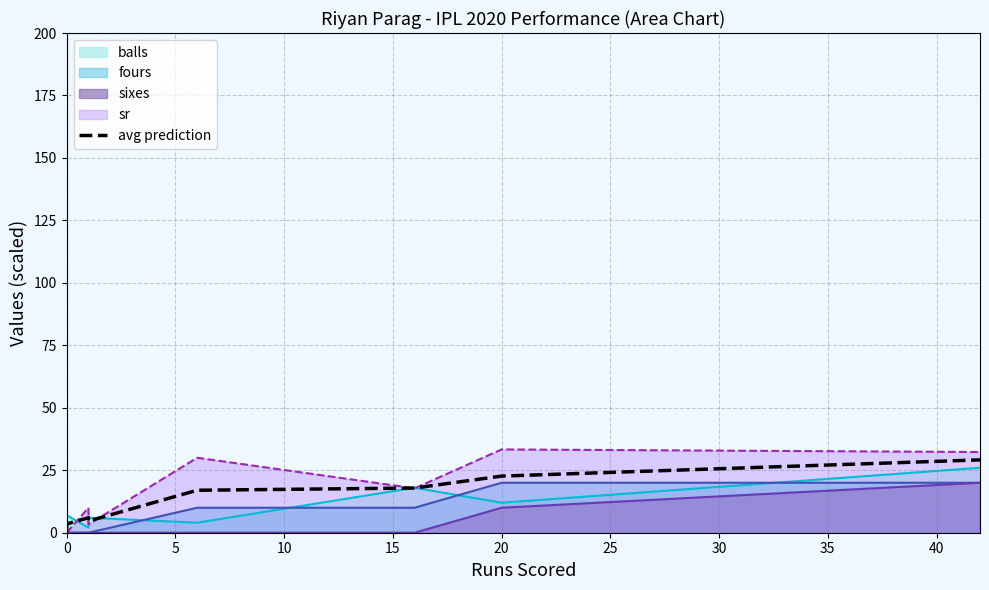

Rank the series by their average value, from highest to lowest.

sr_line, avg prediction, balls_line, fours_line, sixes_line